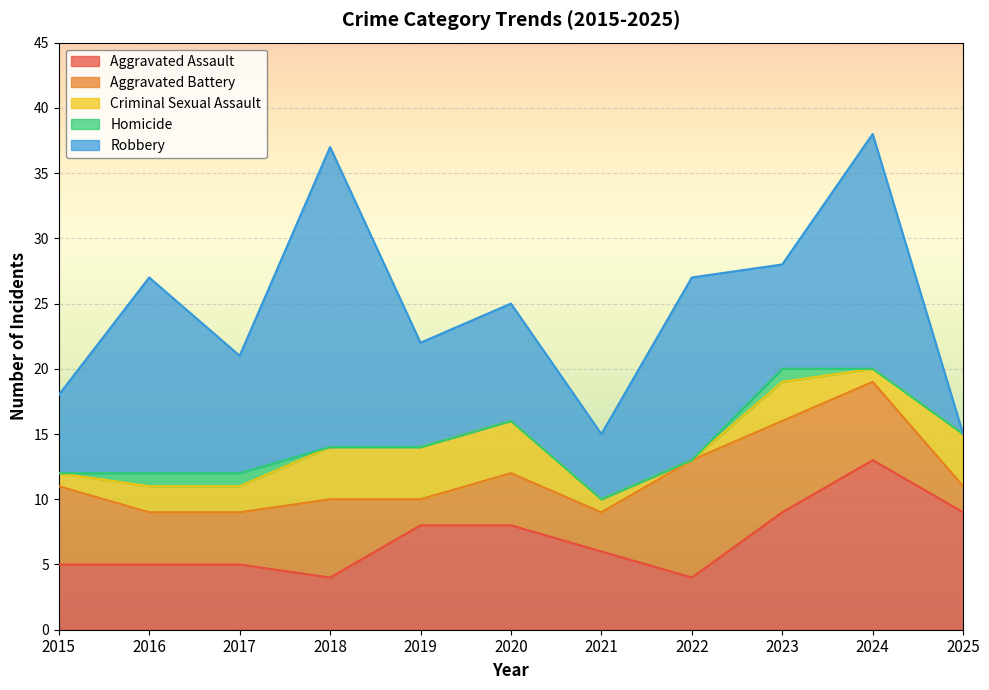

Rank the series by their average value, from highest to lowest.

Robbery, Aggravated Assault, Aggravated Battery, Criminal Sexual Assault, Homicide